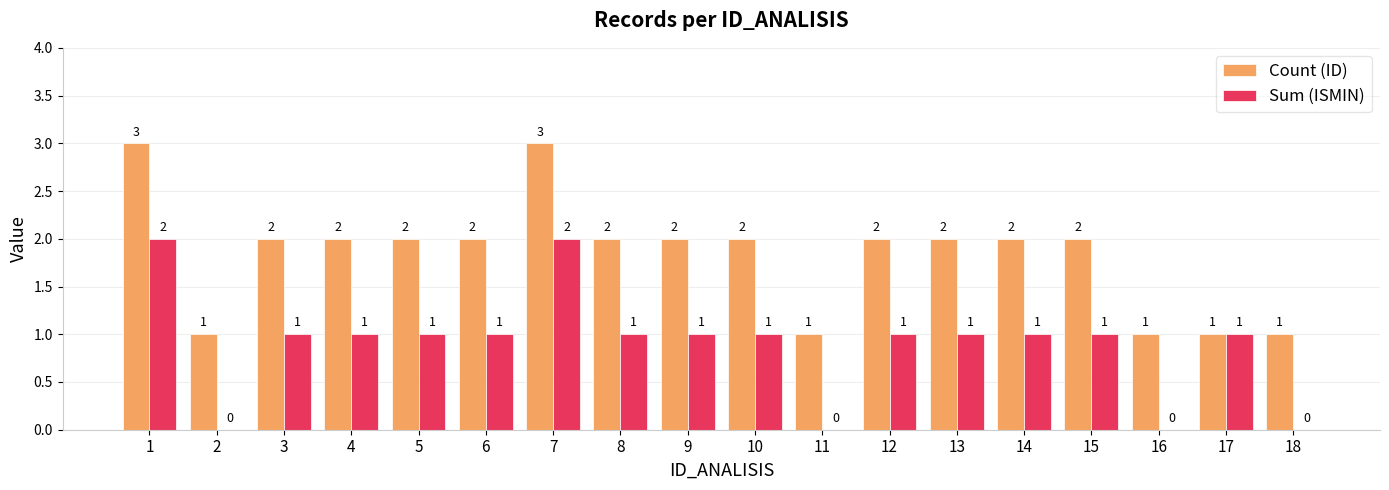

What is the total value across all series at 12?

3